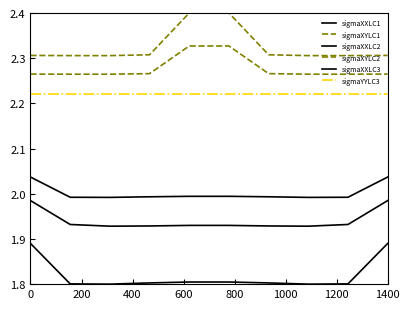

At which label is sigmaXXLC2 closest to 1?

400